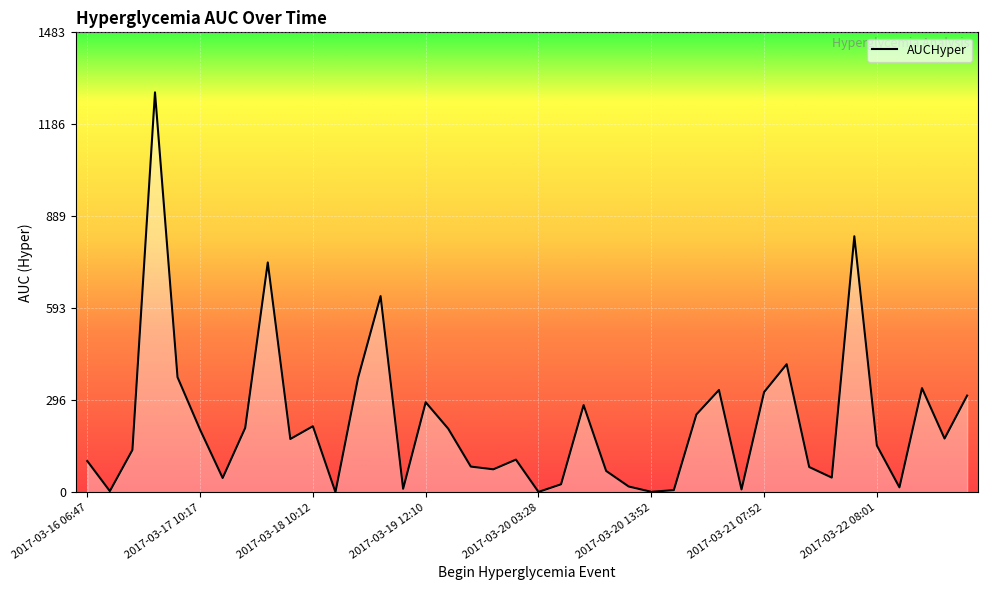

What is the greatest value displayed?

1289.8